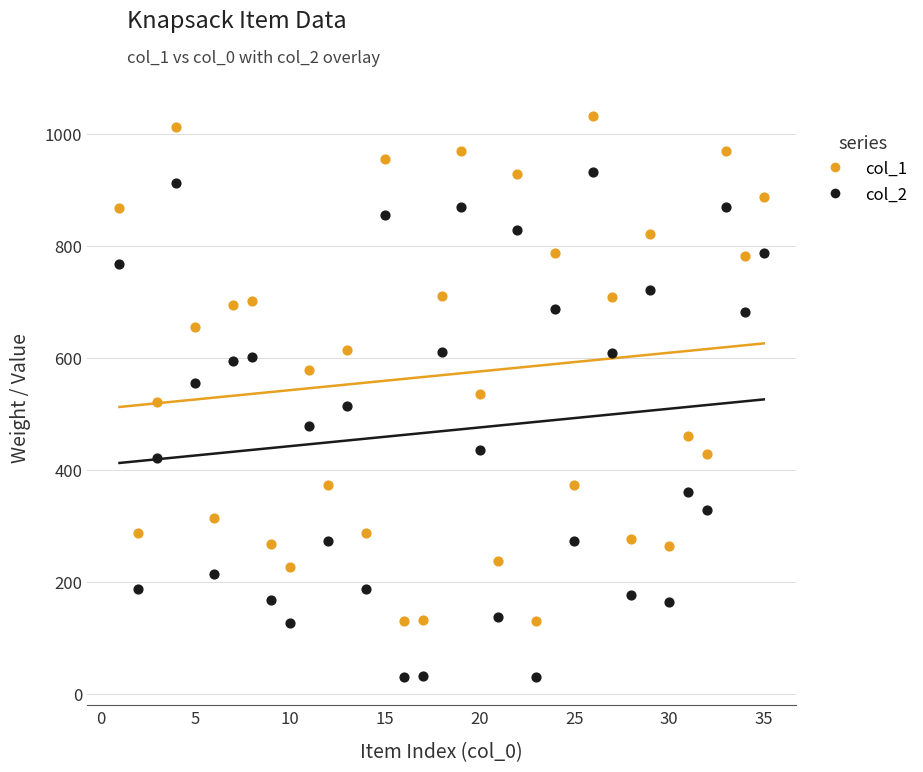

Across all data points, what is the range of Y values (max minus min)?

1002